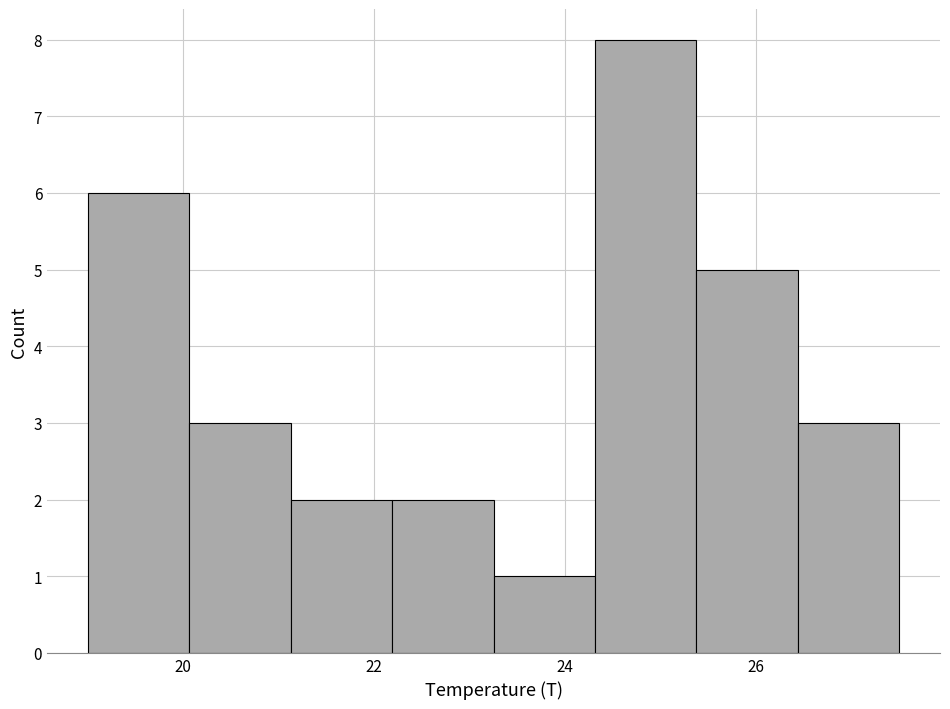

Reading left to right, transcribe this chart: for each bar, give the range it covers on the x-axis and its height. Neither the bar edges nor the heights are printed on the chart, so give them approximately, as read against the axes.

19.0 to 20.0: 6
20.0 to 21.2: 3
21.2 to 22.2: 2
22.2 to 23.2: 2
23.2 to 24.4: 1
24.4 to 25.4: 8
25.4 to 26.4: 5
26.4 to 27.6: 3